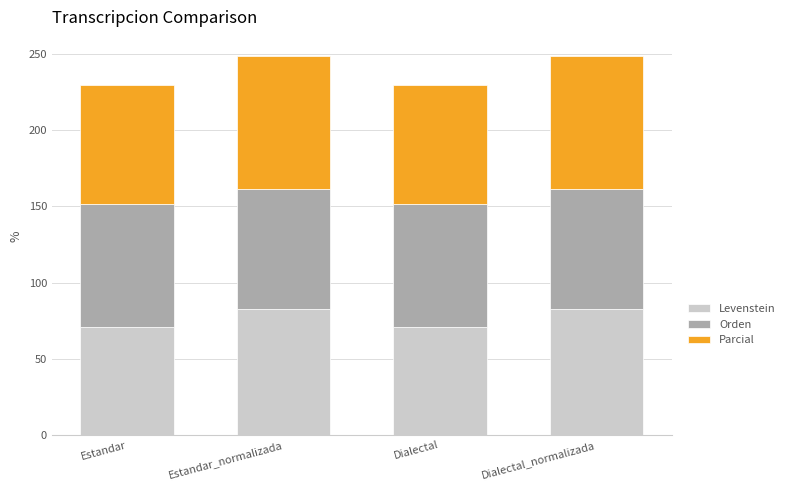

What is the approximate value of Levenstein at Dialectal_normalizada?

82.8